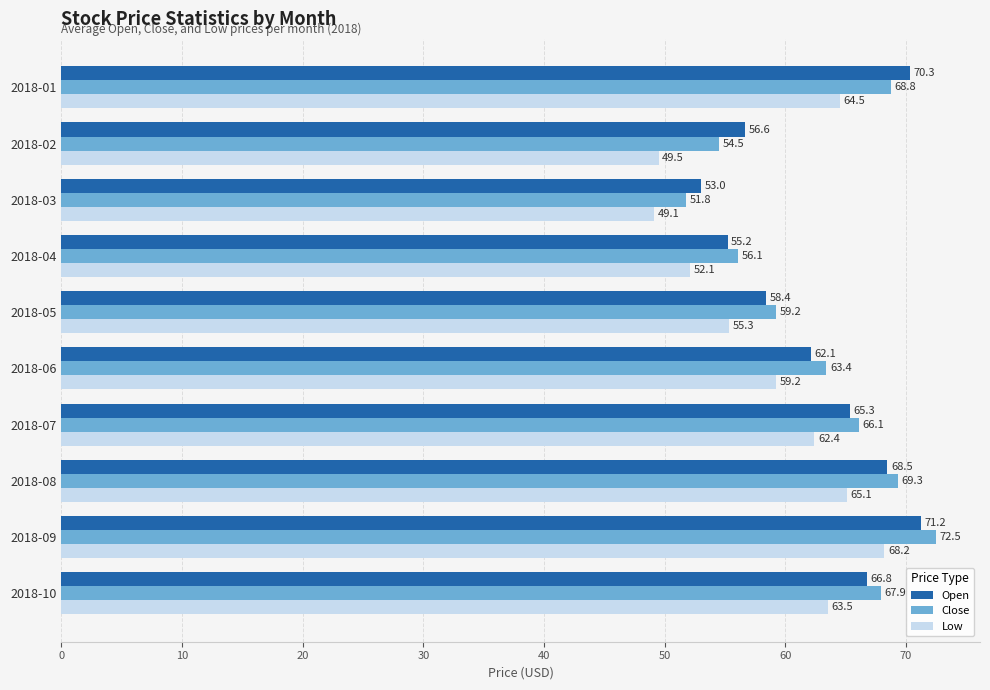

What is the difference between the highest and lowest values at 2018-02?

7.1